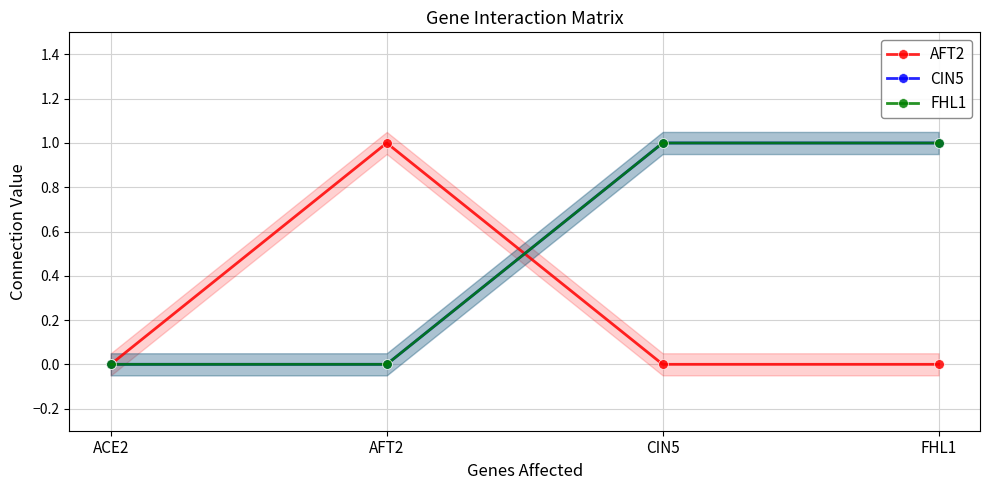

At how many categories does at least one series exceed 0?

3